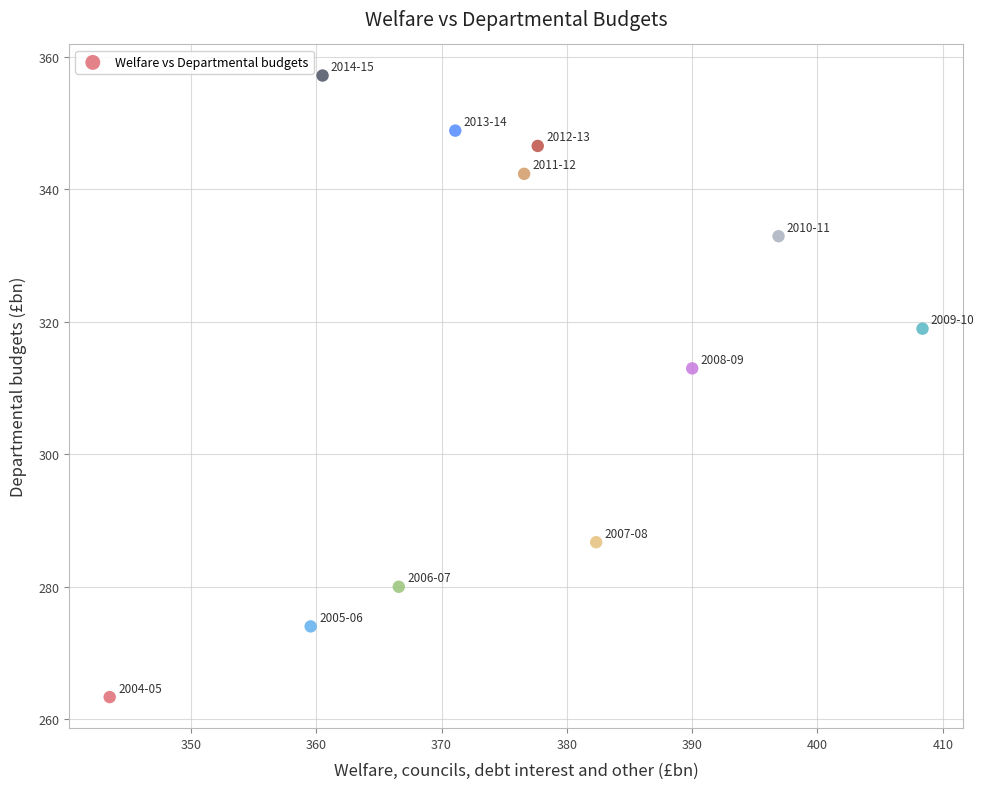

What Y value in the scatter plot is closest to 310?

312.9